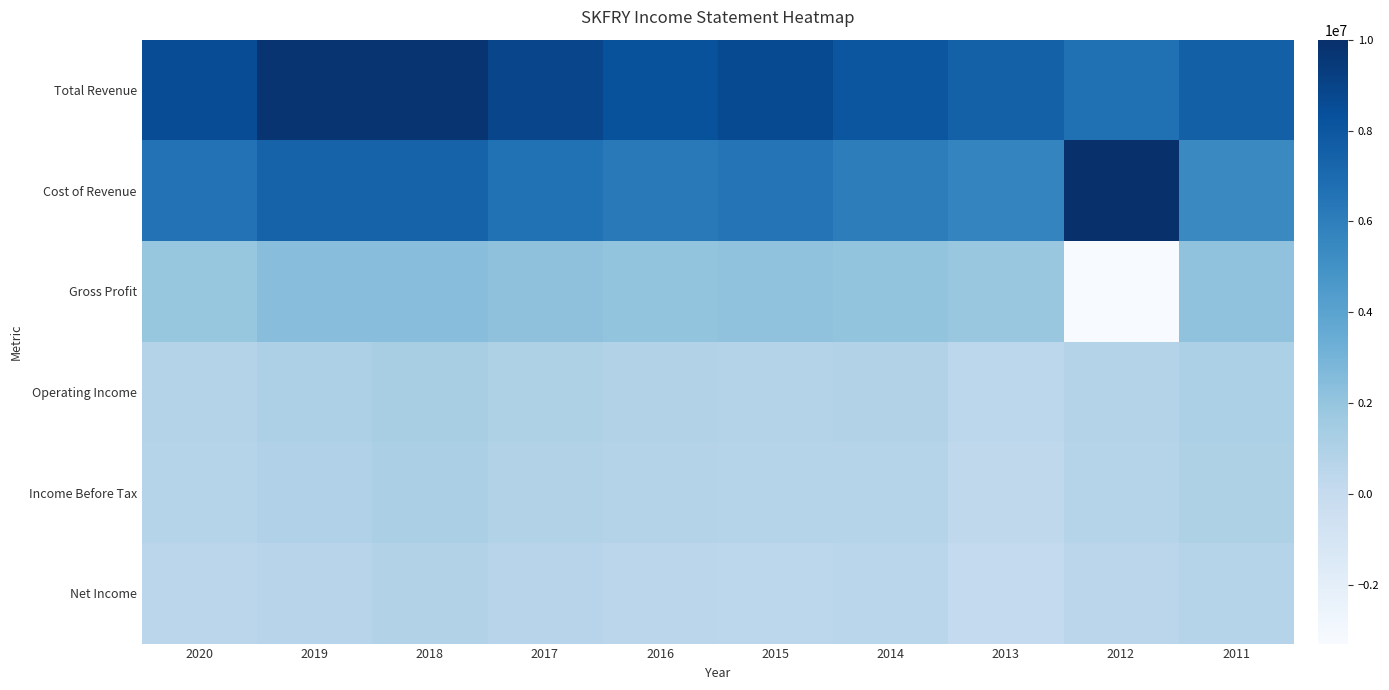

Reading right to left, list all the values displayed in this chart.

Total Revenue: 2011=7516800	2012=6711300	2013=7489200	2014=8069900	2015=8640900	2016=8253400	2017=8861600	2018=9745600	2019=9779700	2020=8510700
Cost of Revenue: 2011=5403600	2012=10000500	2013=5640000	2014=6032500	2015=6511000	2016=6232200	2017=6648800	2018=7366700	2019=7389500	2020=6576700
Gross Profit: 2011=2113300	2012=-3289200	2013=1849200	2014=2037400	2015=2129800	2016=2021100	2017=2212700	2018=2378800	2019=2390200	2020=1933900
Operating Income: 2011=1091200	2012=760100	2013=434900	2014=887000	2015=792300	2016=855800	2017=976900	2018=1256300	2019=1068200	2020=803700
Income Before Tax: 2011=1014000	2012=666000	2013=332200	2014=758200	2015=663300	2016=766200	2017=870700	2018=1158400	2019=962900	2020=716300
Net Income: 2011=686900	2012=484500	2013=107400	2014=523000	2015=441200	2016=453100	2017=622500	2018=828300	2019=631800	2020=488700